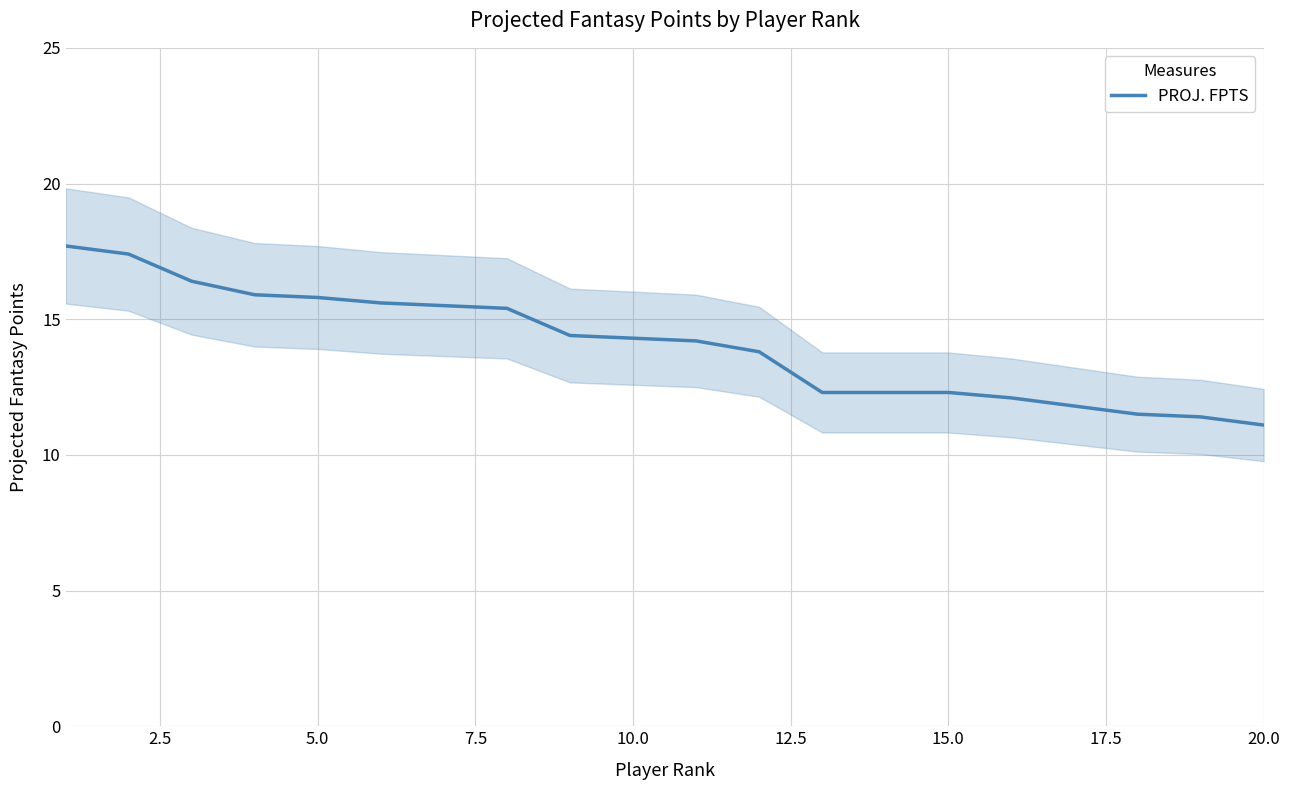

The value of PROJ. FPTS at 5.0 is 15.8. True or false?

True